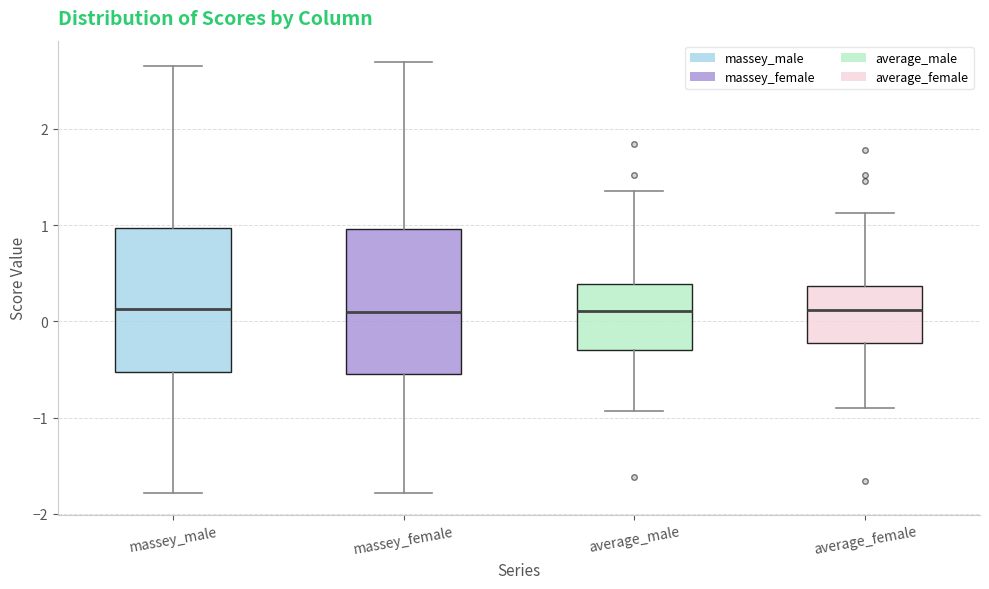

Reading left to right, read every box against the y-axis: the position of its median line, the range the box covers, and the ends of its whiskers. The values are not printed on the chart, so give them approximately, as read against the axis.

massey_male: median 0.1, box -0.5 to 1.0, whiskers -1.8 to 2.7
massey_female: median 0.1, box -0.5 to 1.0, whiskers -1.8 to 2.7
average_male: median 0.1, box -0.3 to 0.4, whiskers -0.9 to 1.4
average_female: median 0.1, box -0.2 to 0.4, whiskers -0.9 to 1.1